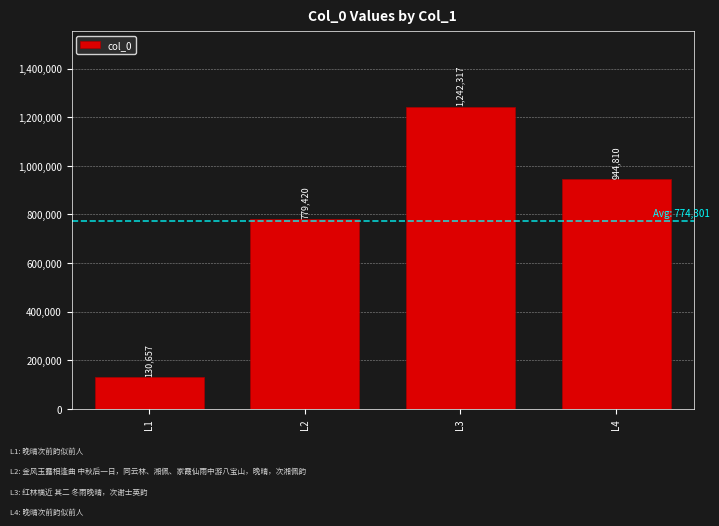

True or false: the data shows 364130 at L2.

False